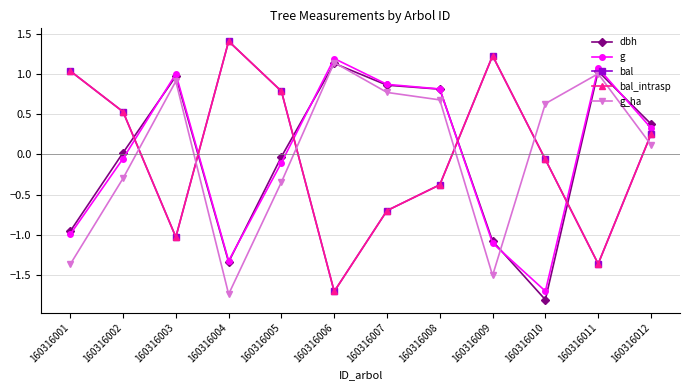

Is this an area chart (filled region under the line)?

No